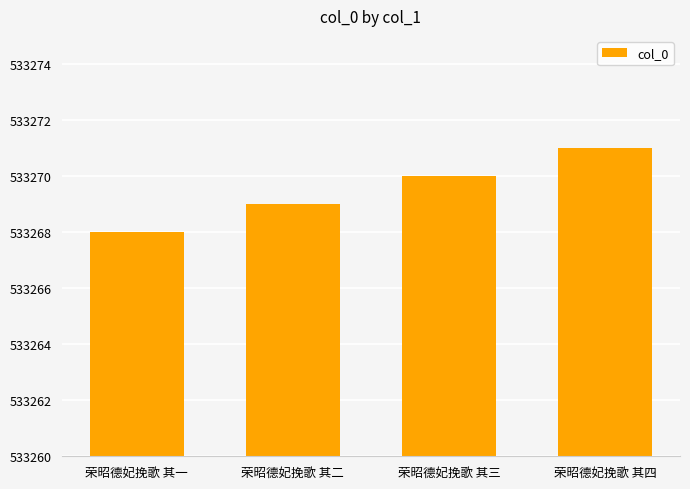

The chart shows a value of 533269 at 荣昭德妃挽歌 其二. True or false?

True